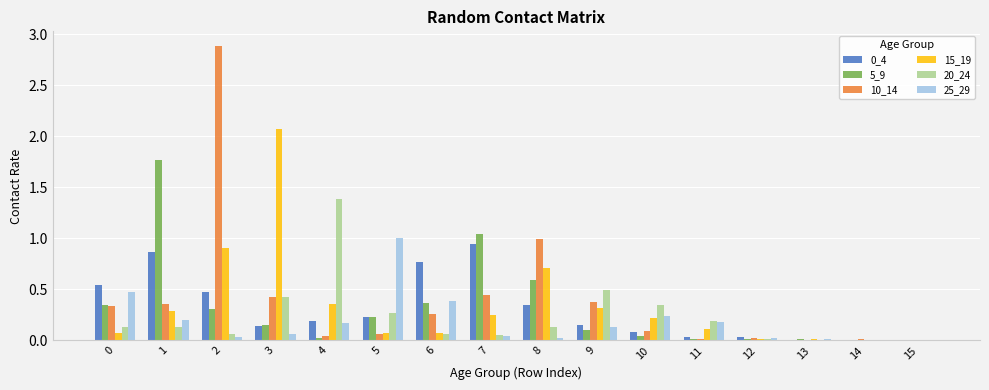

Is the value of 5_9 at 5 greater than the value of 10_14 at 8?

No